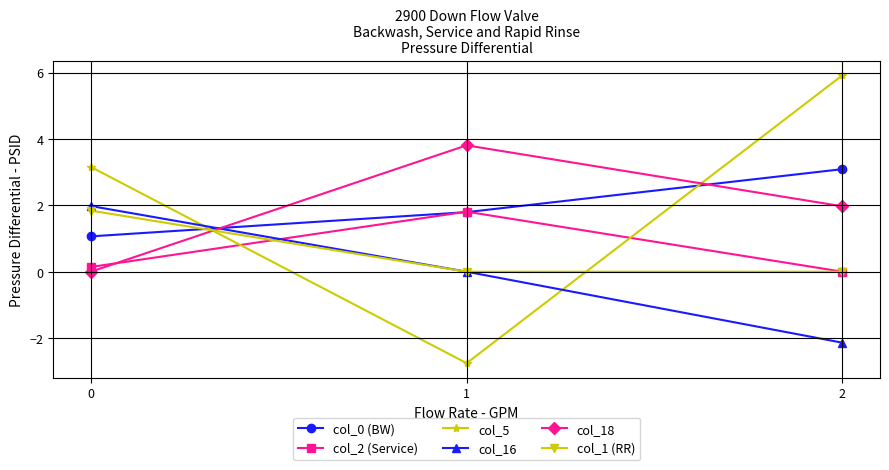

What are all the series names shown in the legend?

col_0 (BW), col_2 (Service), col_5, col_16, col_18, col_1 (RR)